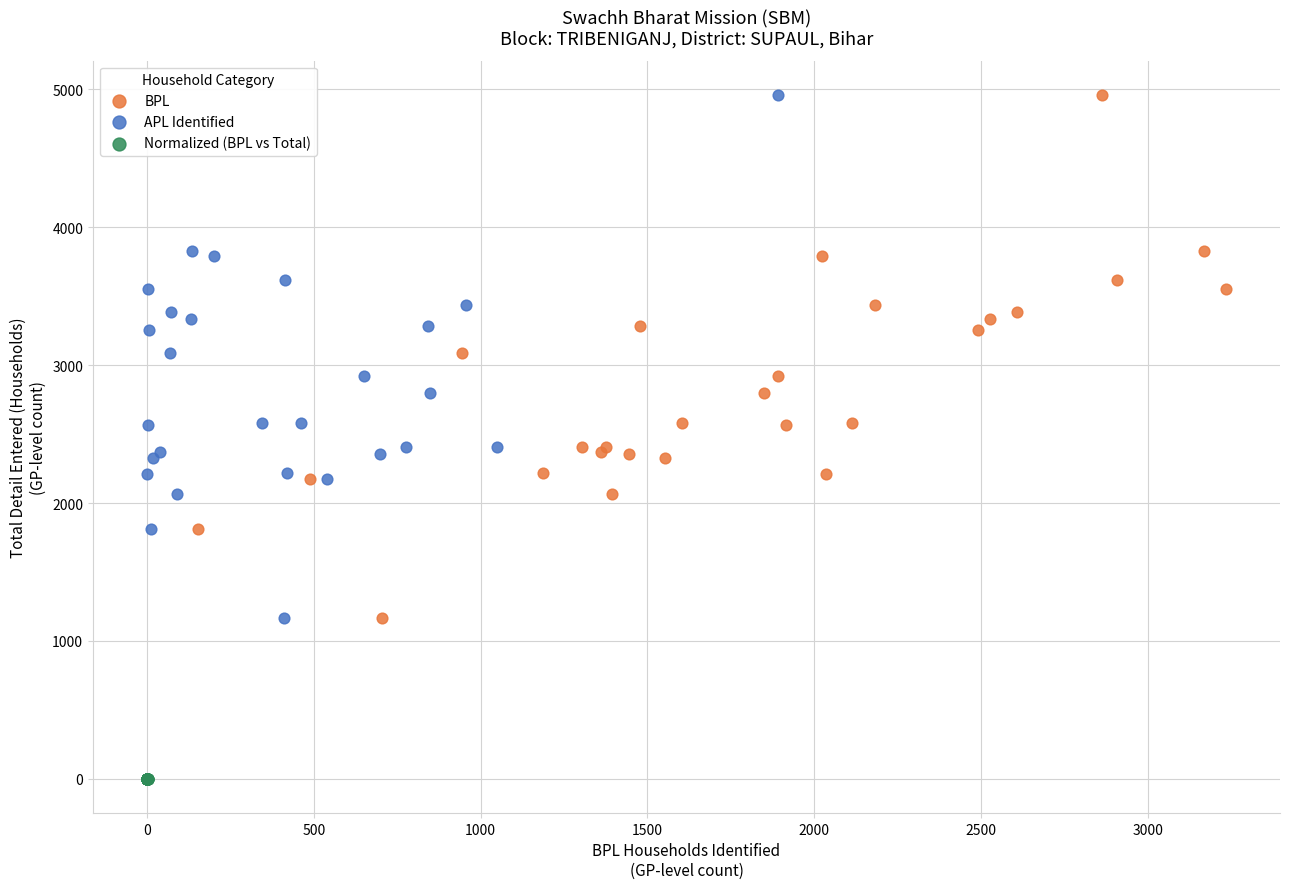

Which series contains the lowest Y value?

Normalized (BPL vs Total)